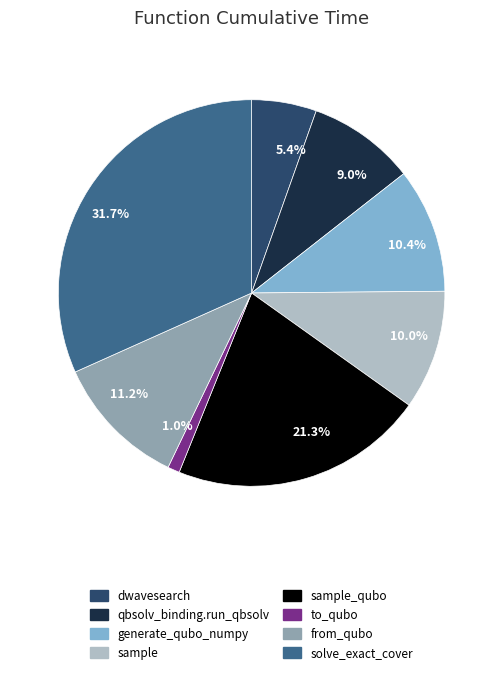

To the nearest percent, what portion does sample represent?

10%